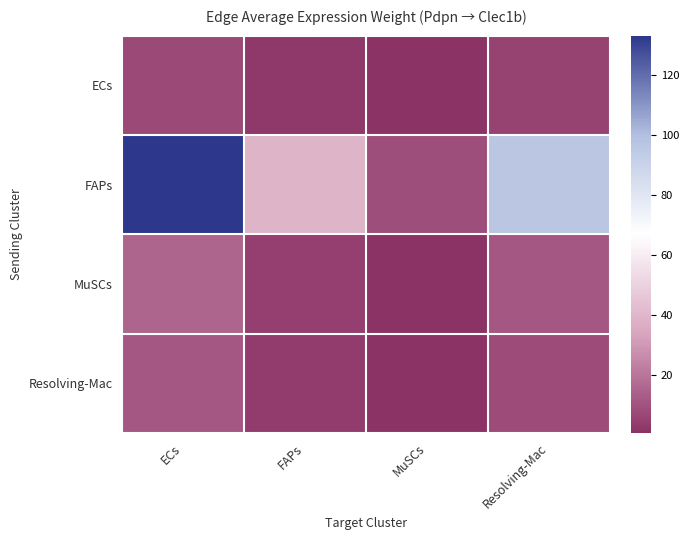

What is the minimum value shown in the chart?

0.5